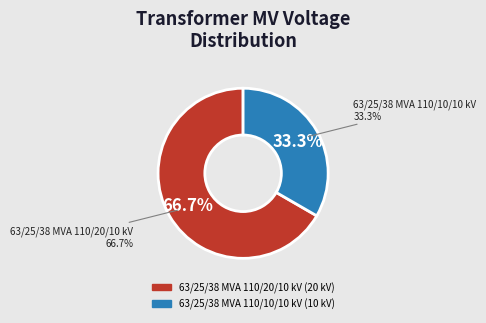

Does 63/25/38 MVA 110/10/10 kV represent more than half of the total?

No